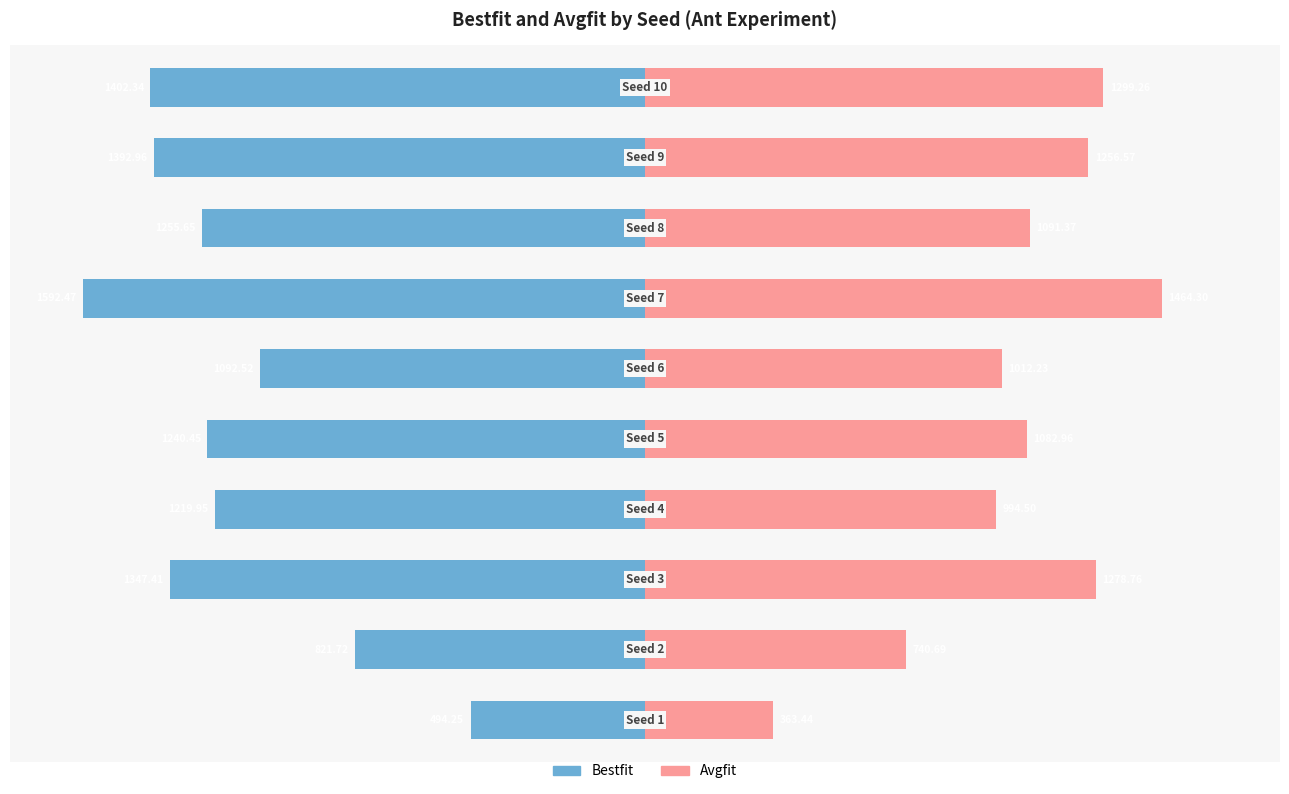

What is the difference between the maximum and minimum values in the Avgfit series?

1100.9